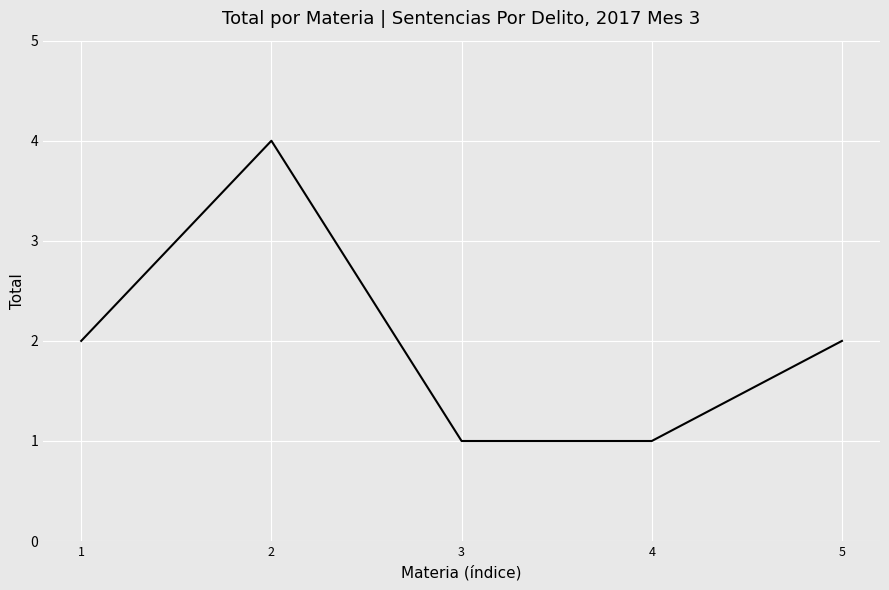

How many interior local peaks (higher than both neighbors) does the data have?

1